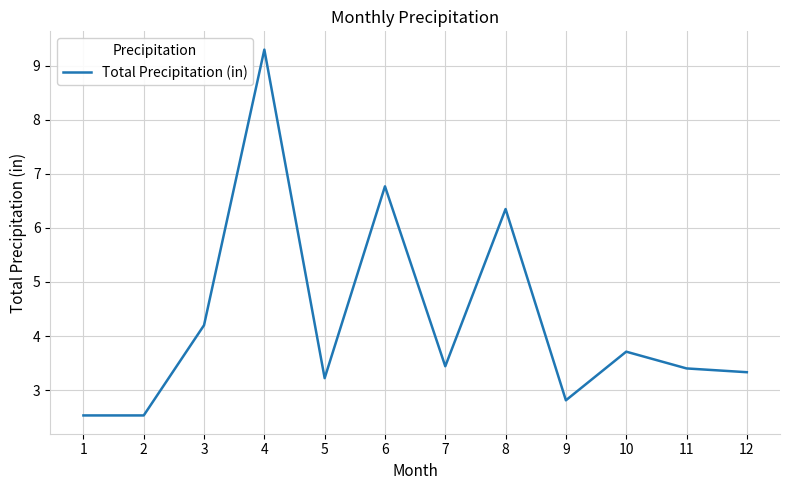

Where does the data first go above 3?

3